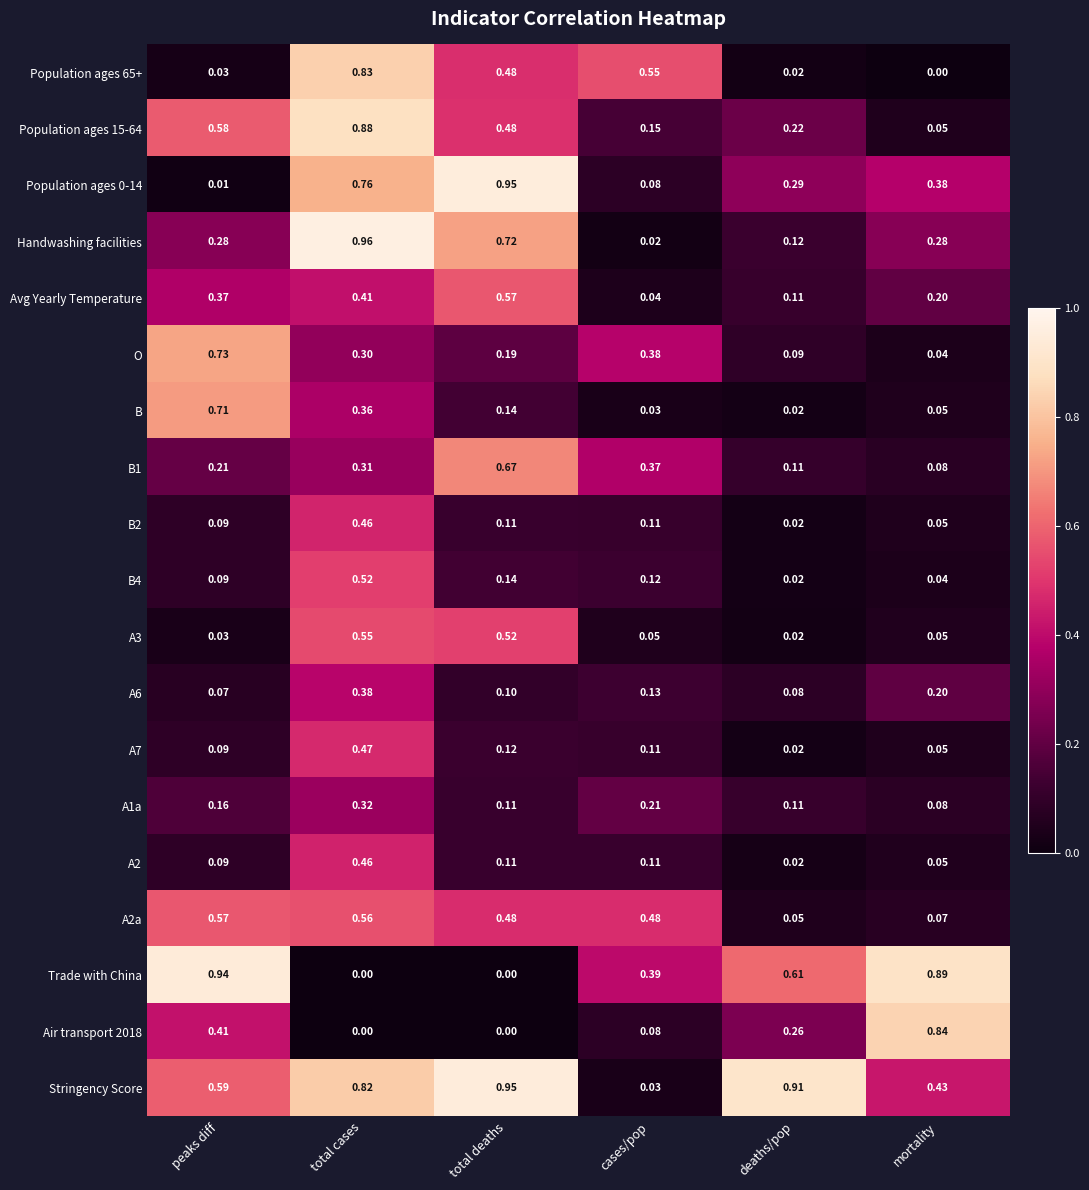

At which category does the chart reach its peak across all series?

total cases